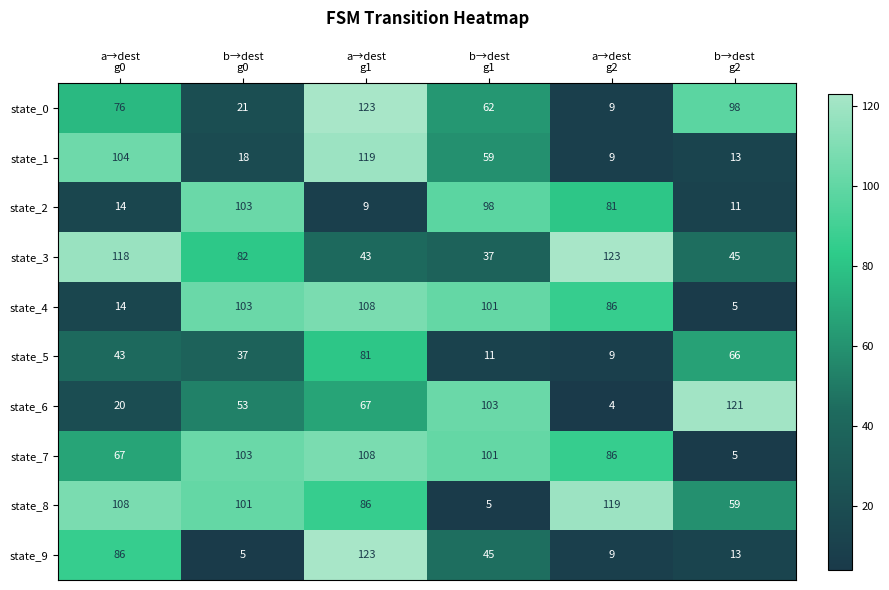

Which series has the largest range (max minus min)?

state_9